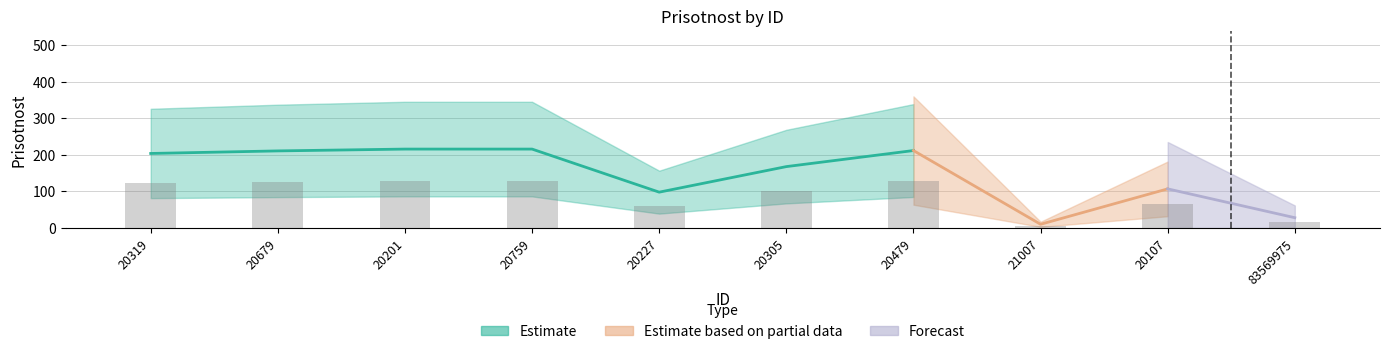

What is the sum of all values?

882.0